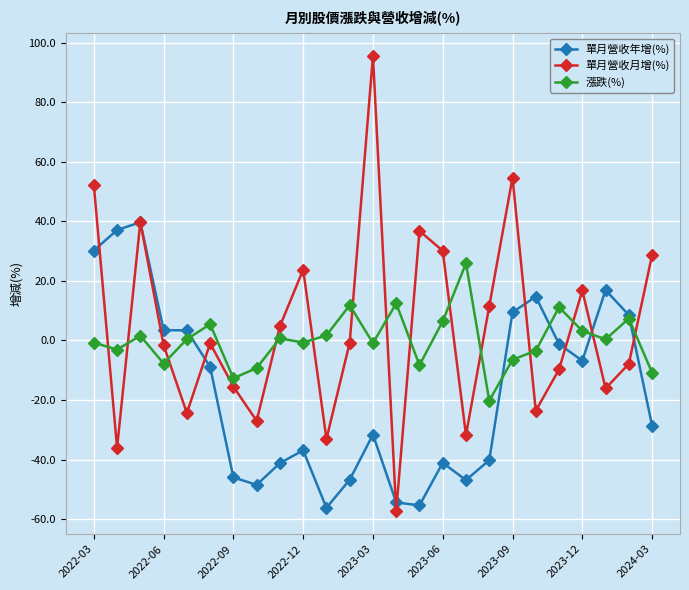

What is the value of the 單月營收月增(%) point at the 3rd from the left?

39.8